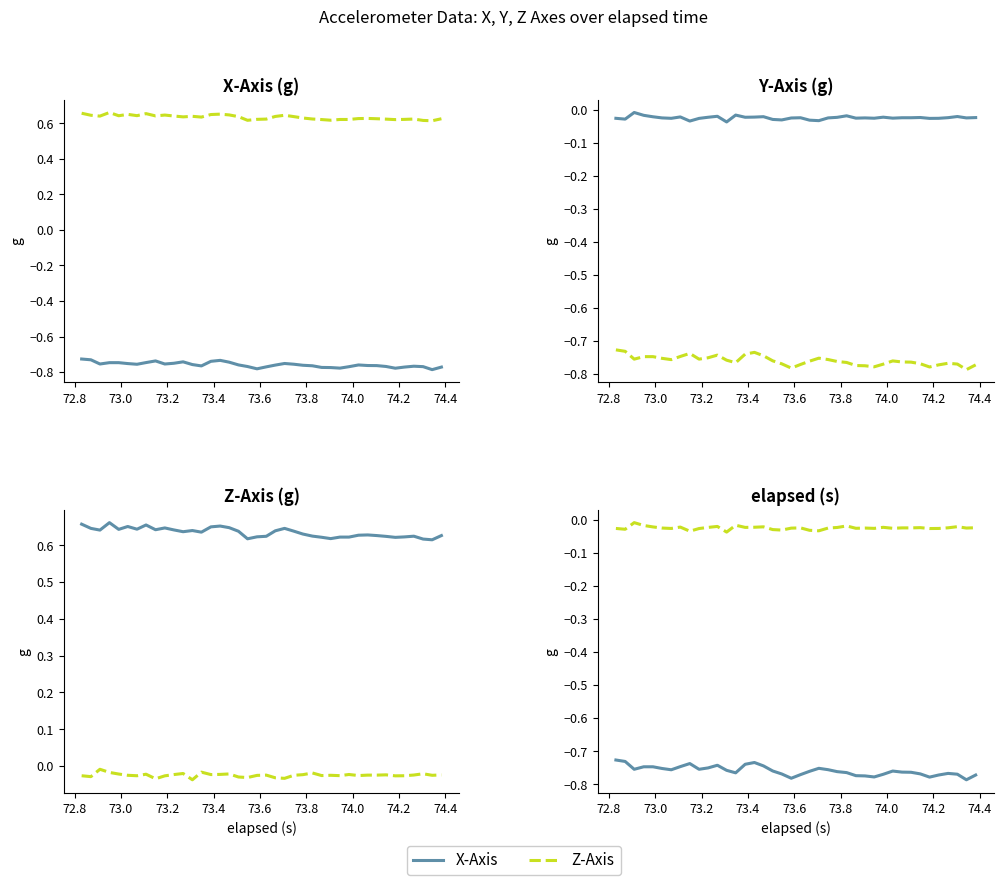

True or false: Z-Axis and X-Axis cross at least once.

False